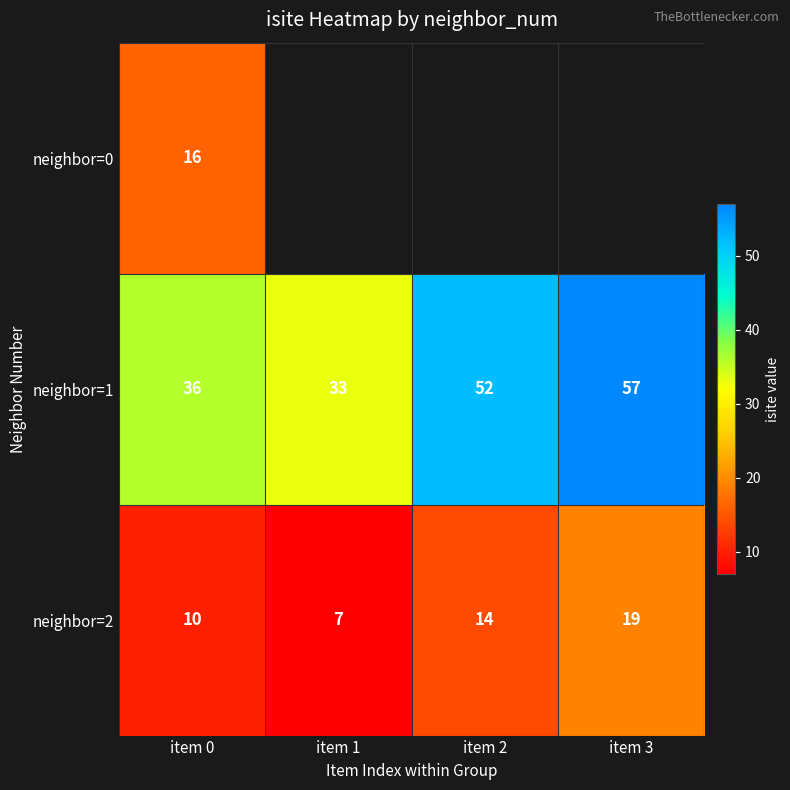

The neighbor=1 series shows 52 at item 2. True or false?

True